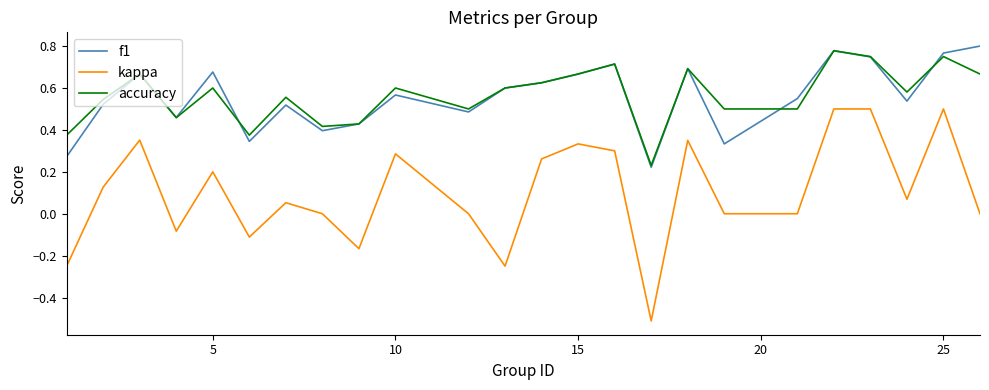

How many lines are shown in the chart?

3